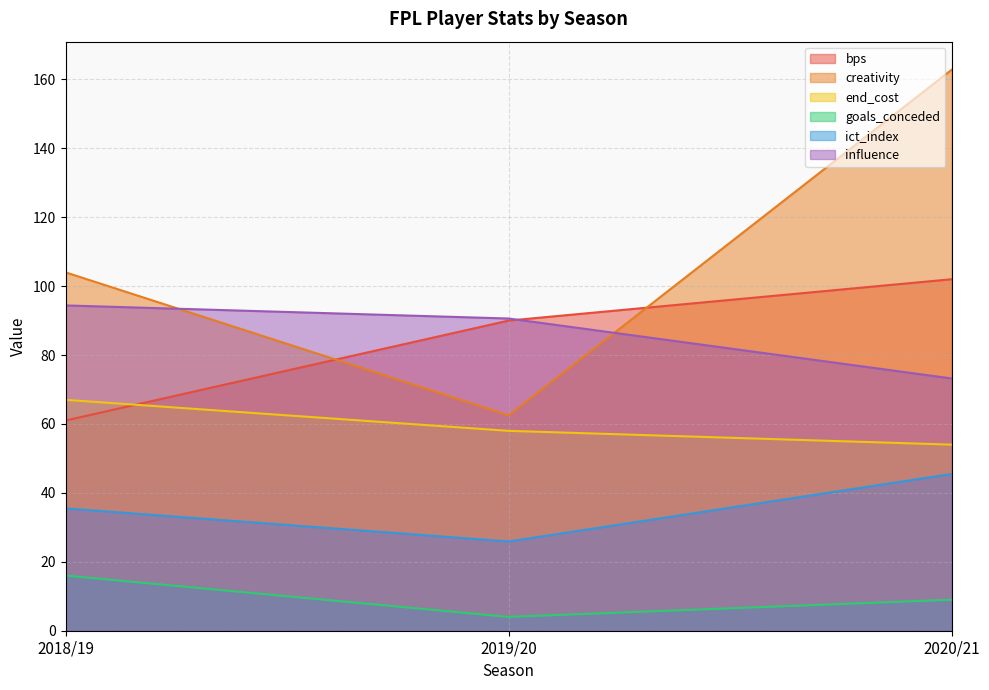

Reading left to right, transcribe all the data shown in this chart.

bps: 61.0	90.0	102.0
creativity: 104.0	62.5	162.8
end_cost: 67.0	58.0	54.0
goals_conceded: 16.0	4.0	9.0
ict_index: 35.5	25.9	45.5
influence: 94.4	90.6	73.2